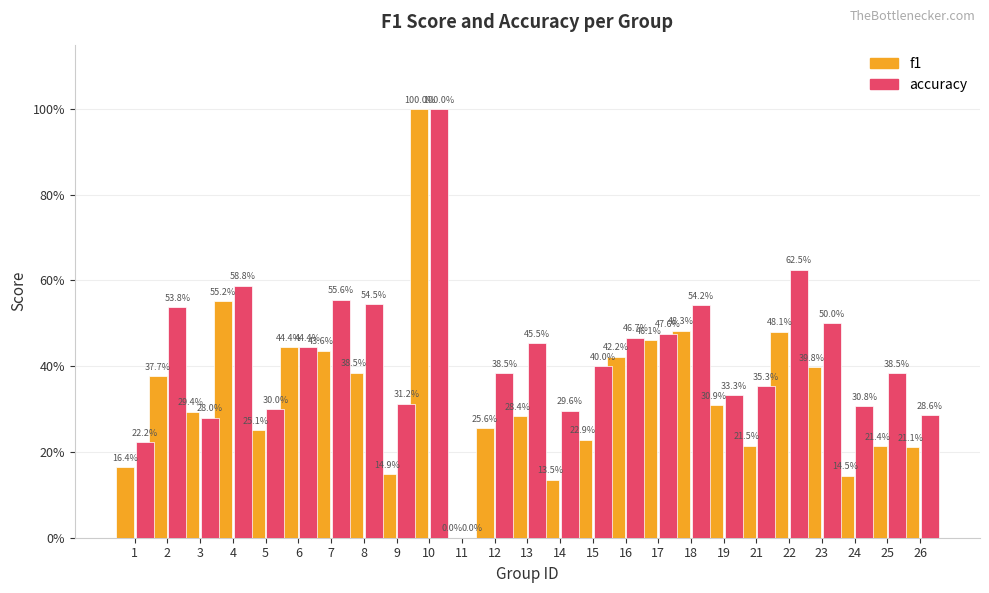

List the series in order of their overall mean, highest first.

accuracy, f1